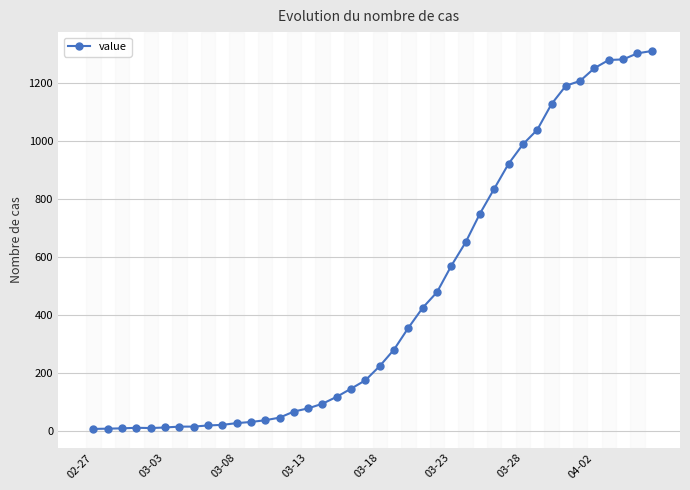

Does the chart display data point markers on the line(s)?

Yes